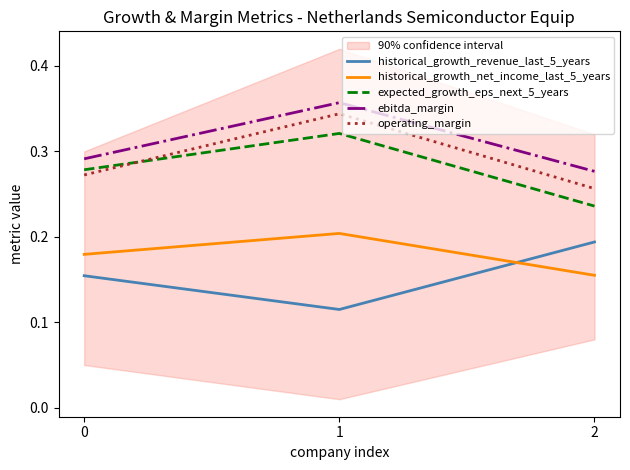

At how many categories does at least one series exceed 0?

3